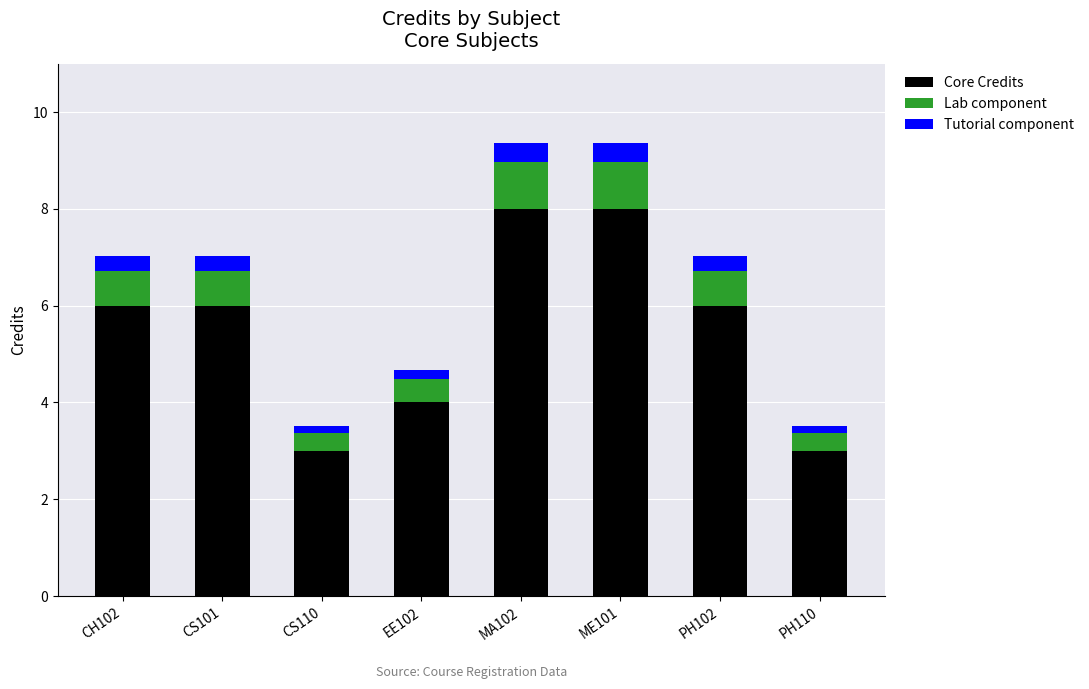

Reading left to right, transcribe the values for Core Credits.

CH102=6.0	CS101=6.0	CS110=3.0	EE102=4.0	MA102=8.0	ME101=8.0	PH102=6.0	PH110=3.0